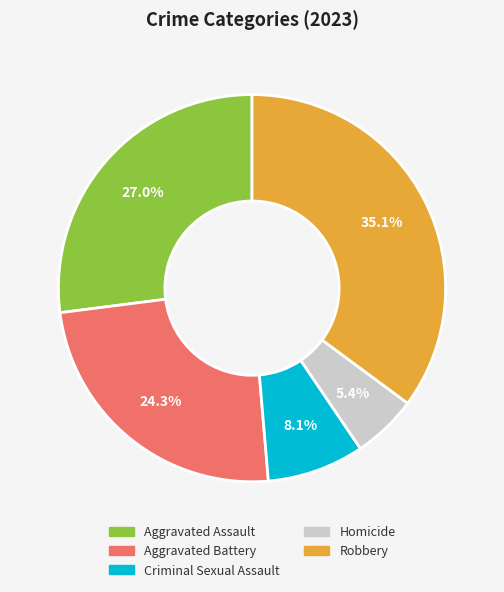

How many slices are in this pie chart?

5